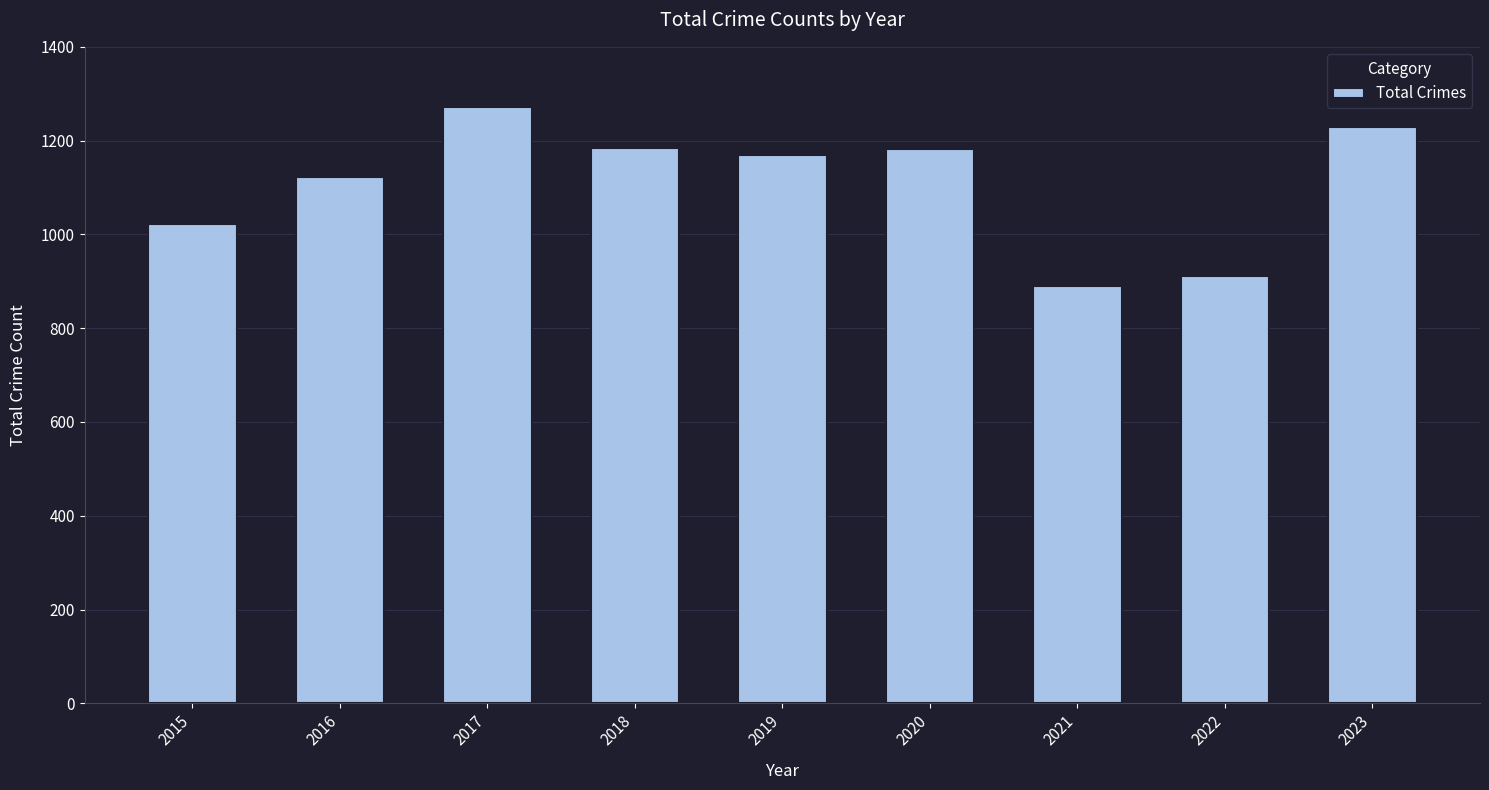

What is the ratio of the value at 2017 to the value at 2019?

1.1